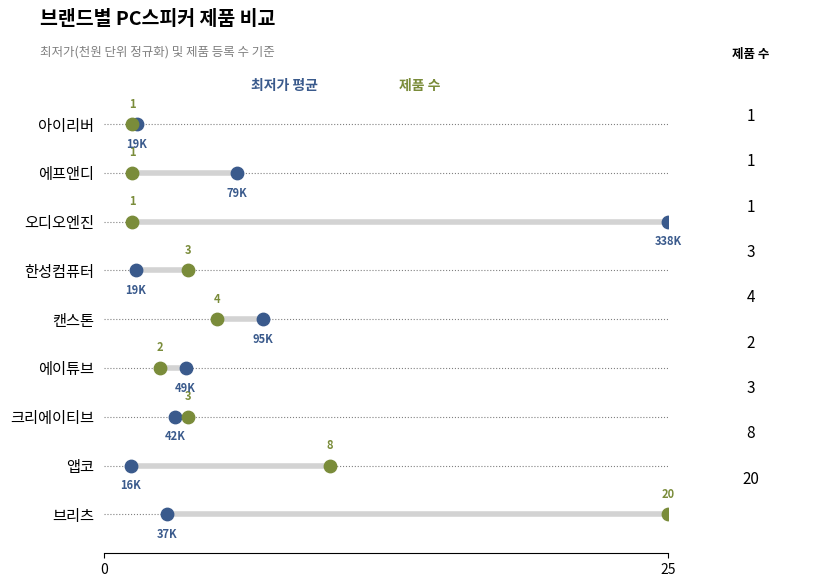

Which series has the widest spread of Y values?

최저가 평균